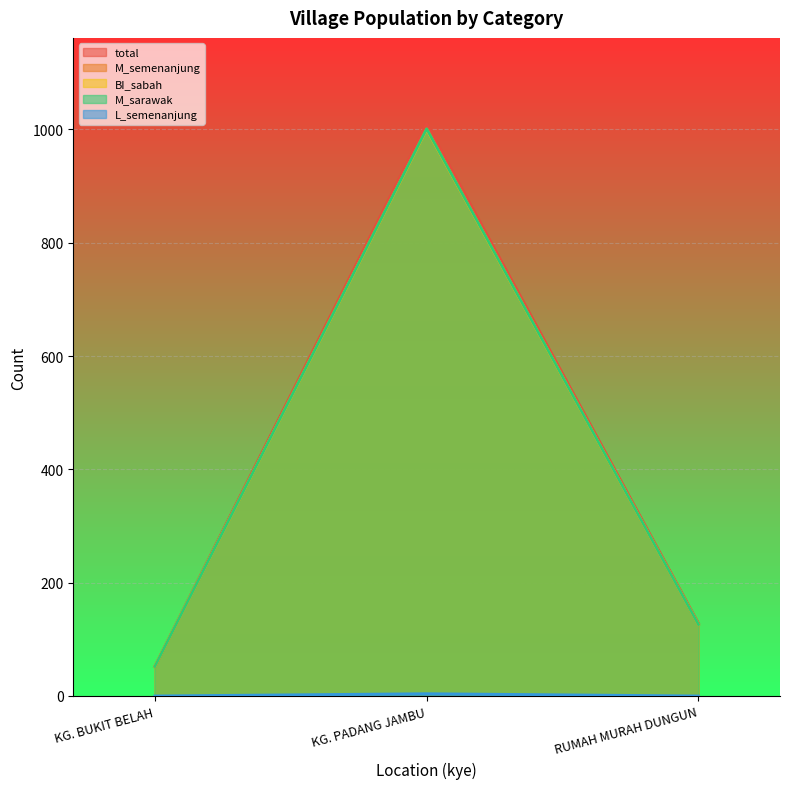

List the labels in order of L_semenanjung value, smallest first.

KG. BUKIT BELAH, RUMAH MURAH DUNGUN, KG. PADANG JAMBU